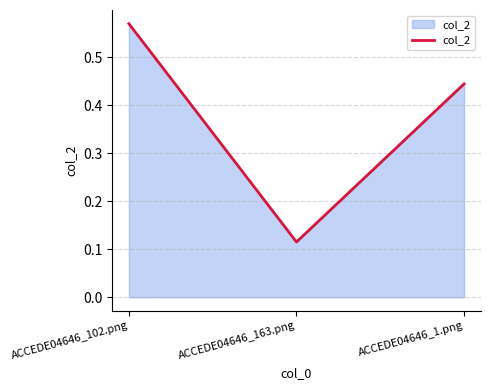

What position from the left is ACCEDE04646_163.png?

2